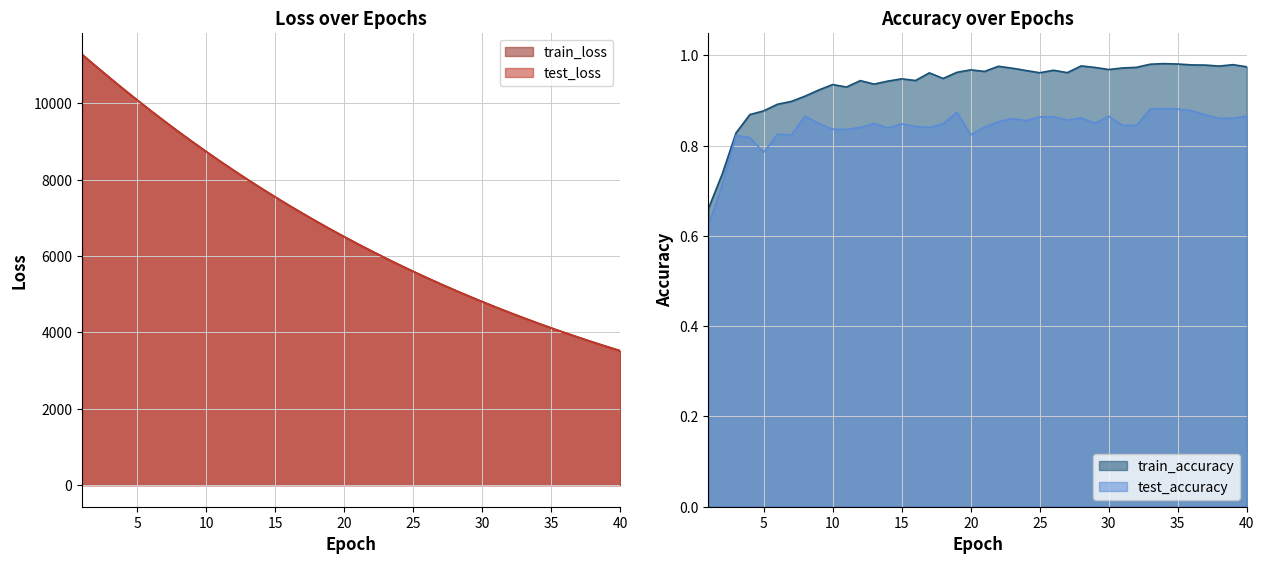

What is the highest value of the train_loss series?

11280.0